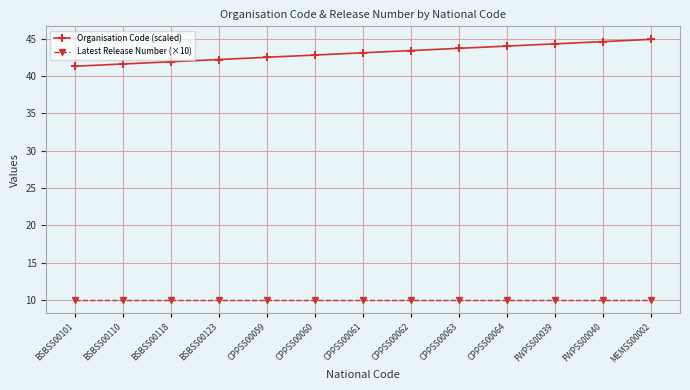

Which series has the largest range (max minus min)?

Organisation Code (scaled)